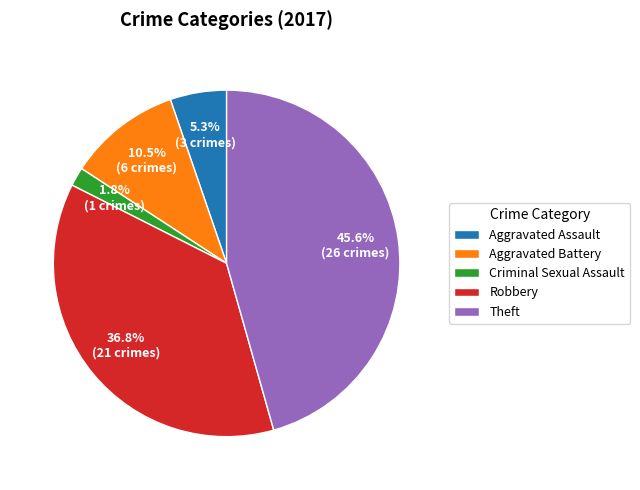

Which has a higher value, Criminal Sexual Assault or Aggravated Battery?

Aggravated Battery